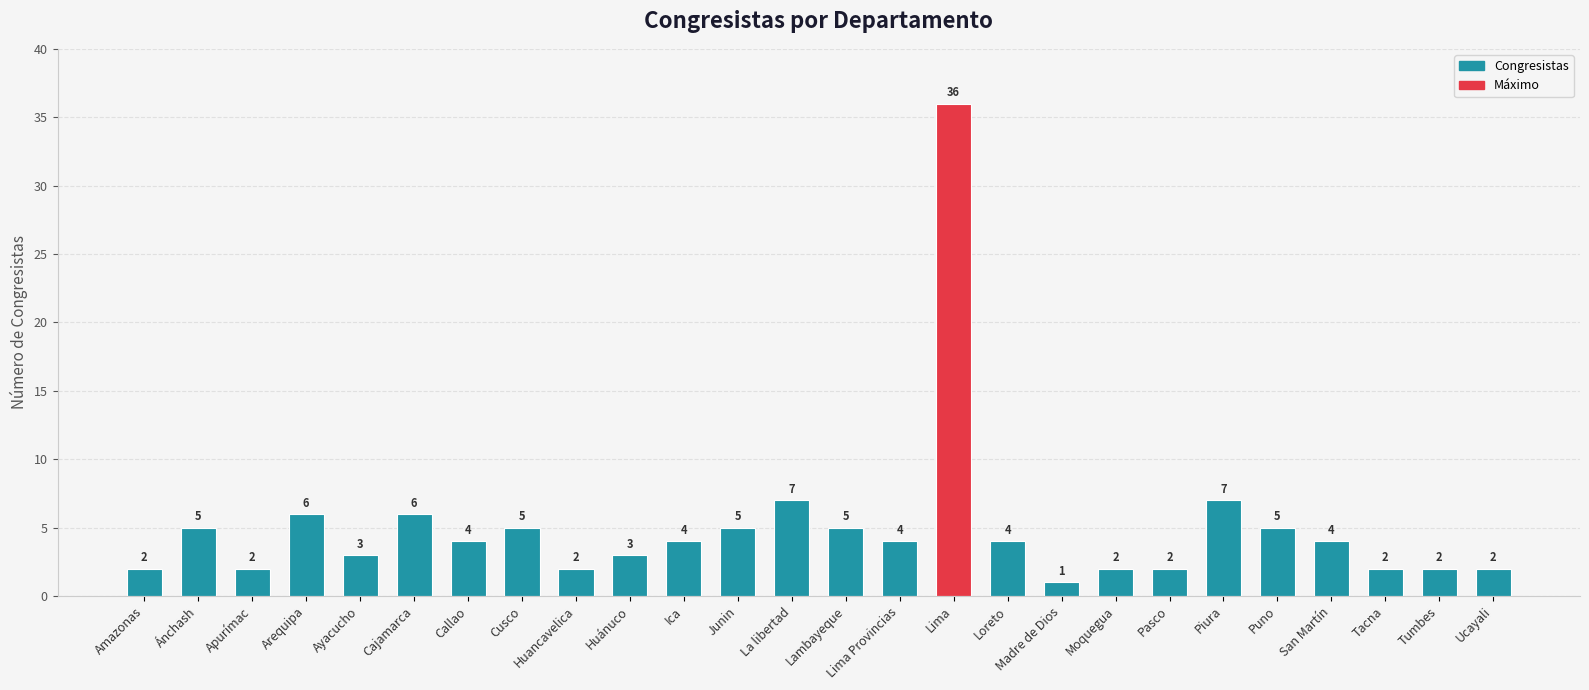

What is the difference between the maximum and second lowest values?

34